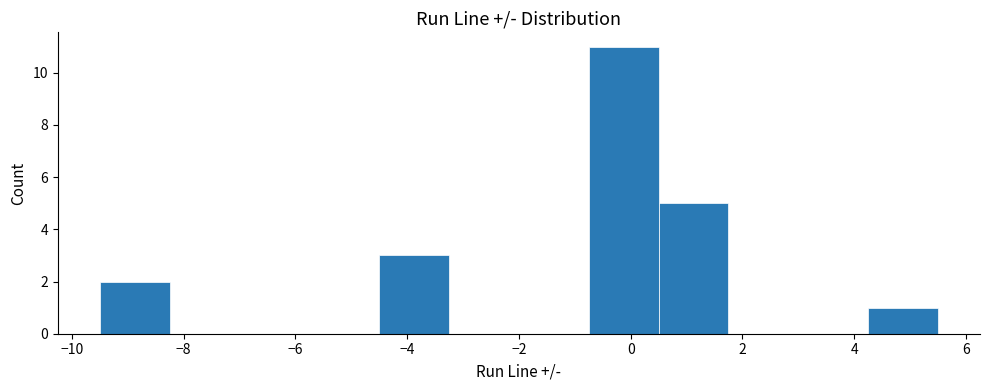

Over which range of the x-axis is the bar tallest?

-0.75 to 0.50